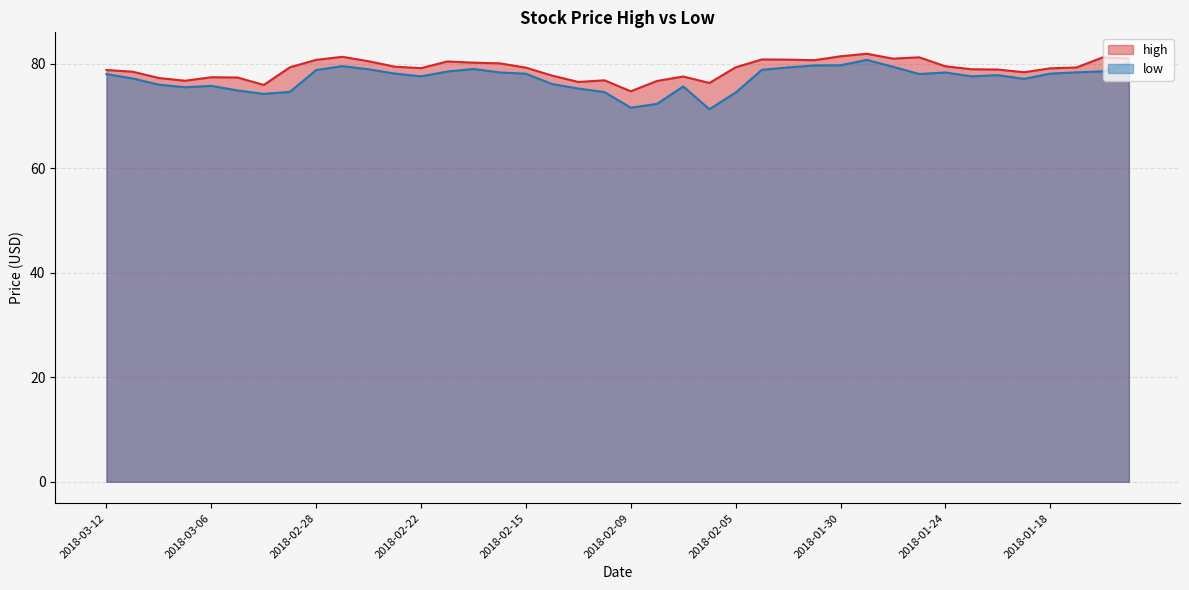

True or false: low has more than 2 interior local peaks.

True